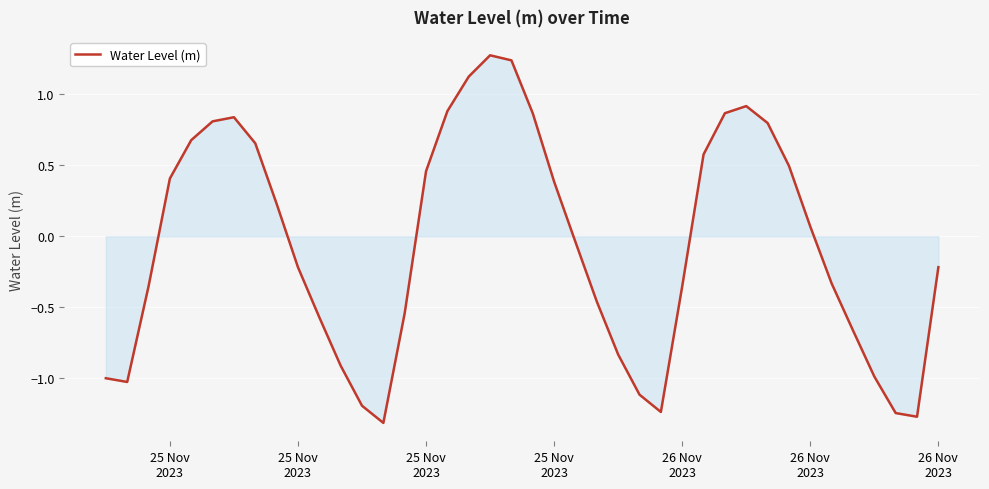

What is the greatest value displayed?

1.3